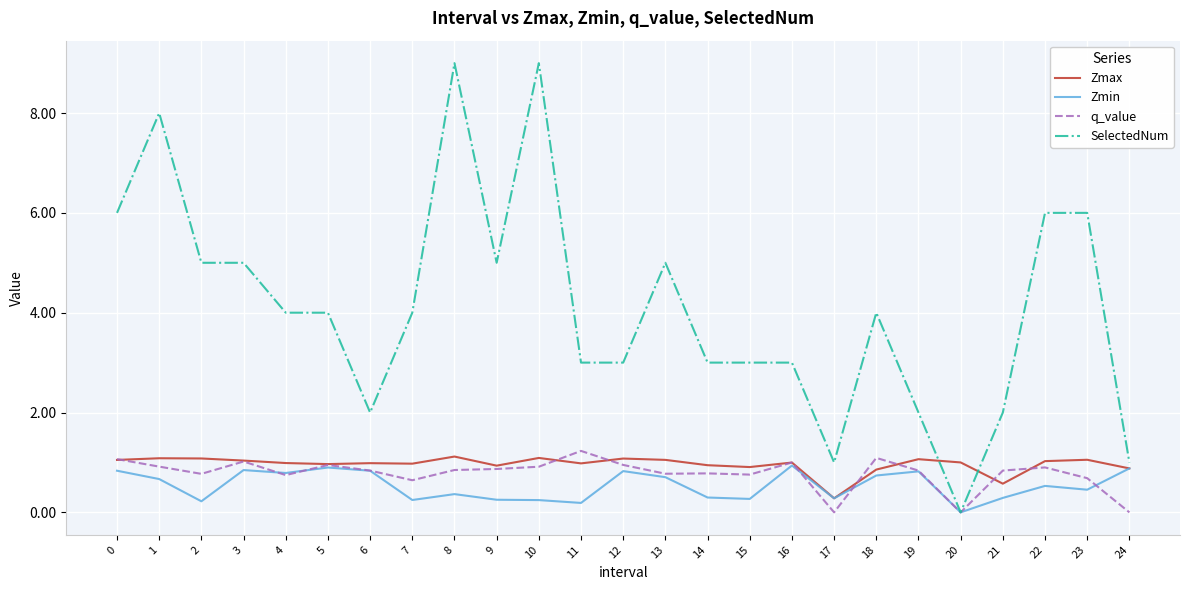

True or false: SelectedNum has a value of 2.0 at 6.

True